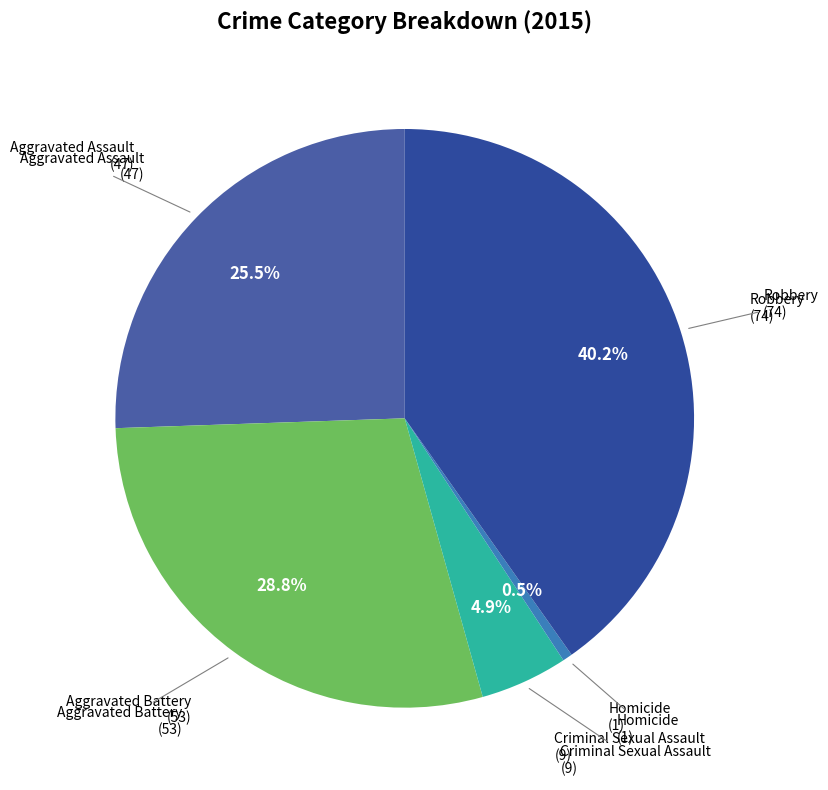

Is there a majority slice in this chart?

No